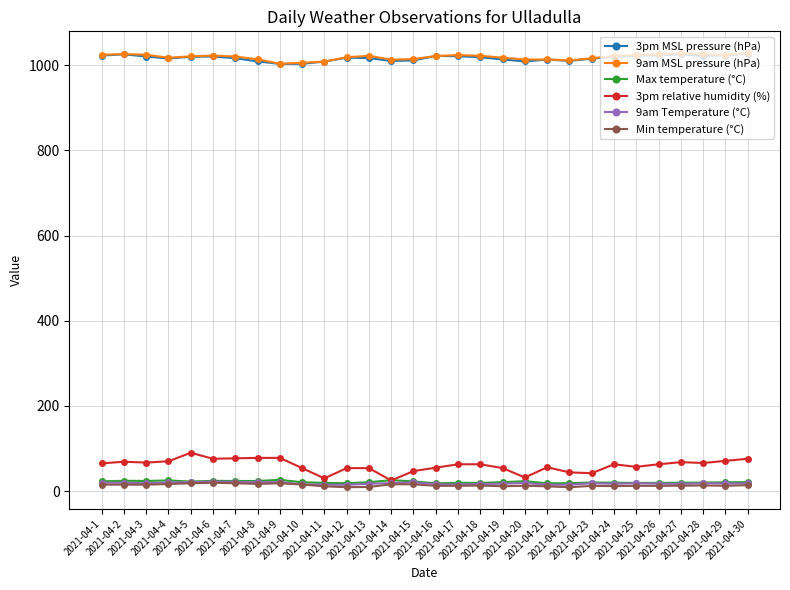

Which series has the widest spread of values?

3pm relative humidity (%)